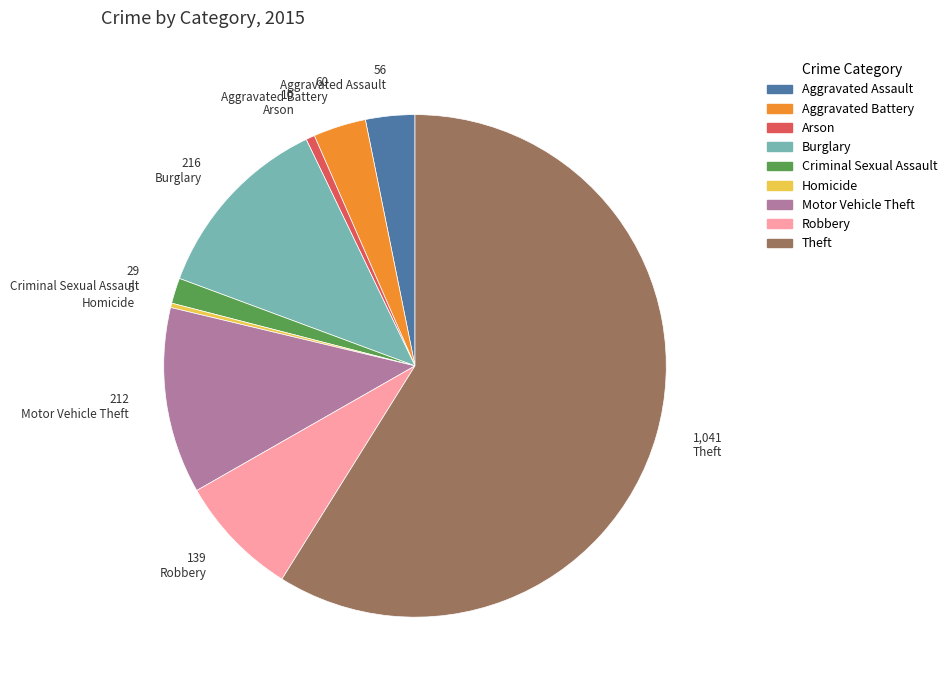

What is the ratio of the value at Aggravated Assault to the value at Arson?

5.6